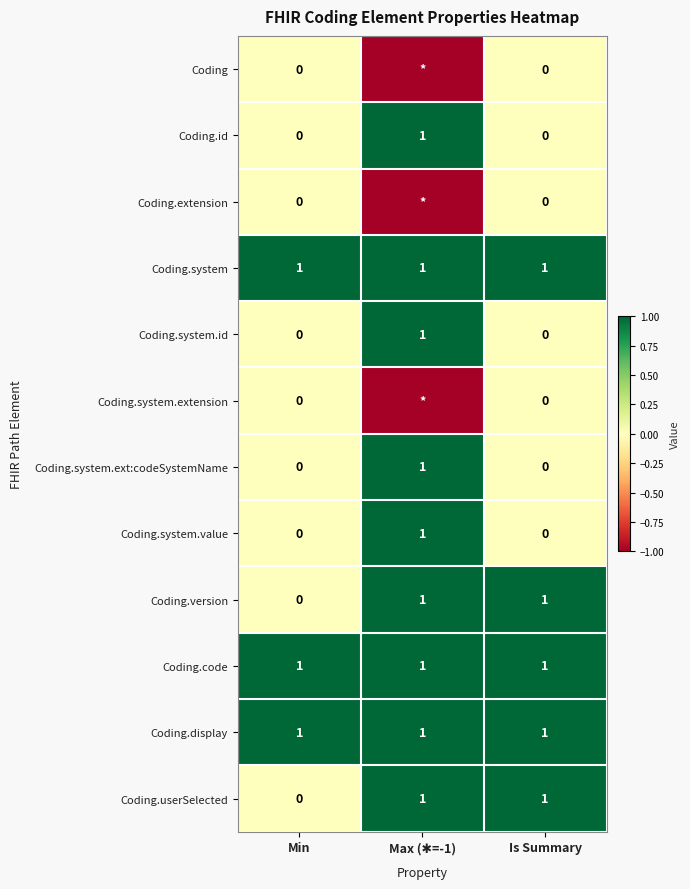

The Coding.userSelected series shows 0 at Is Summary. True or false?

False